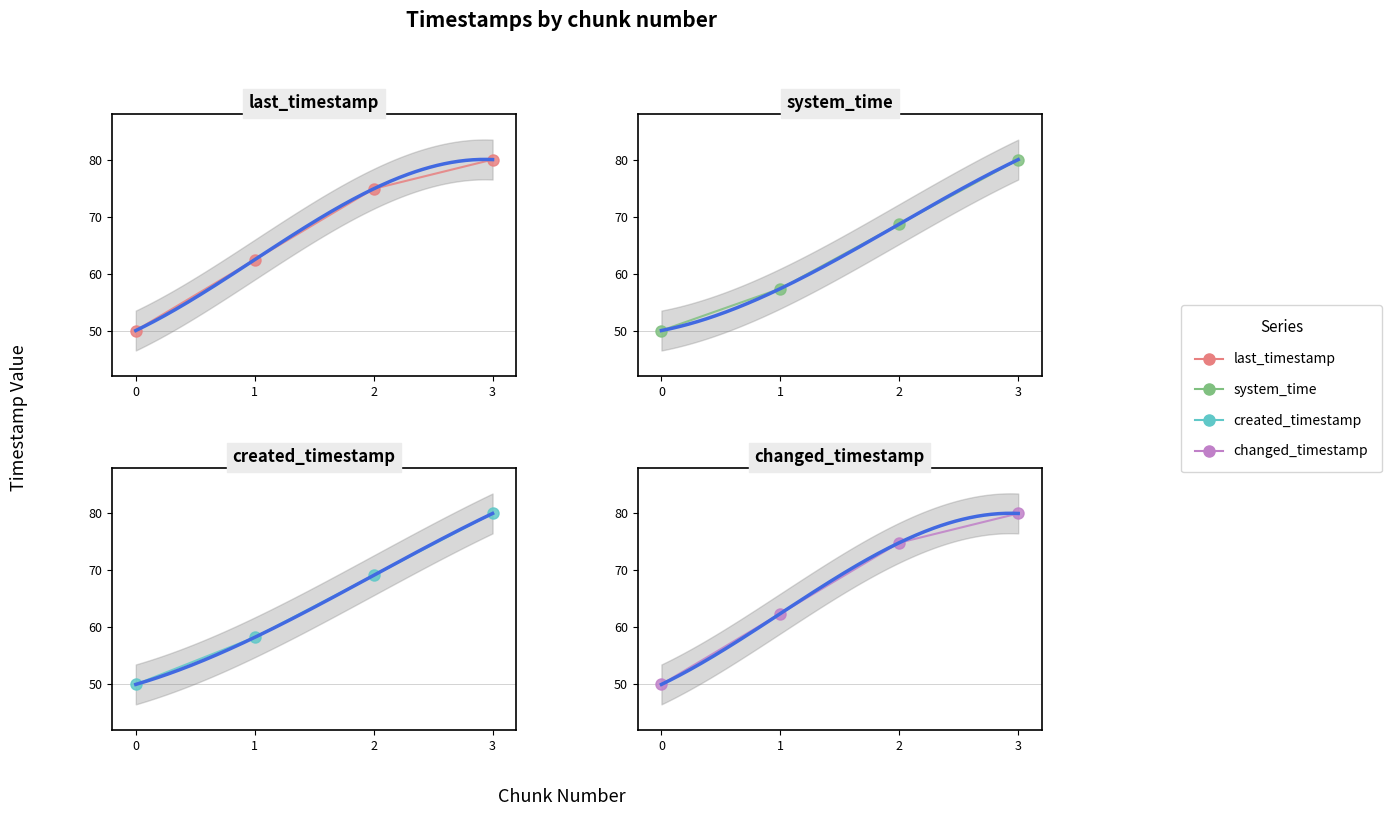

Rank the series at 3 from highest to lowest value.

last_timestamp, system_time, created_timestamp, changed_timestamp